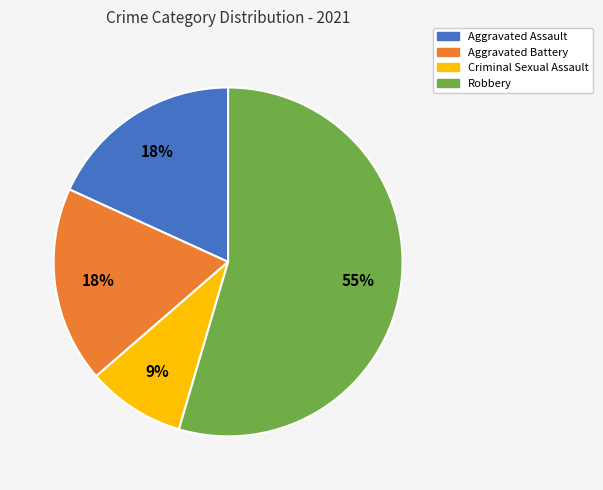

Count the number of slices in the pie.

4